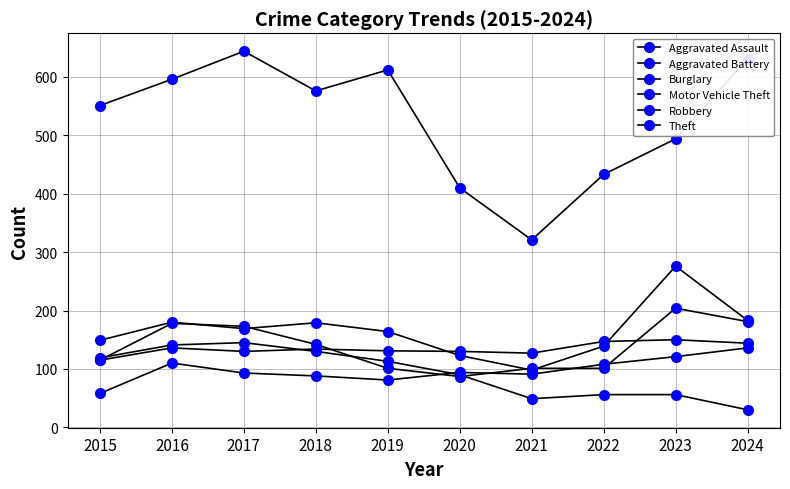

What is the value of the Aggravated Battery point at the 7th from the left?

127